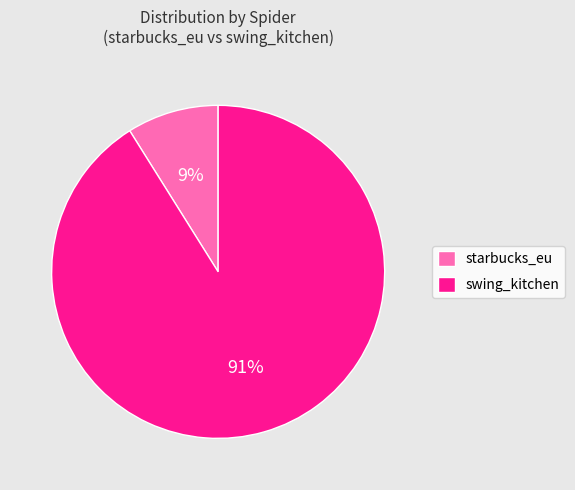

How many slices are in this pie chart?

2